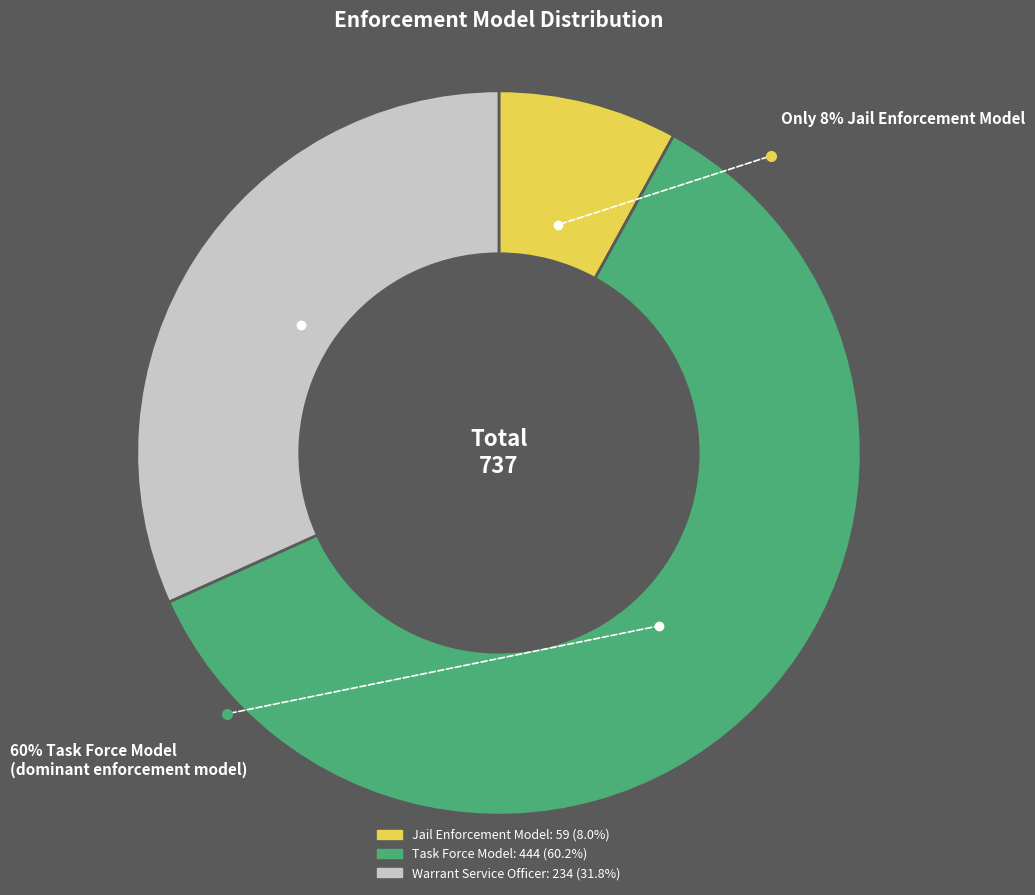

Is it true that Jail Enforcement Model is 8% of the pie?

True